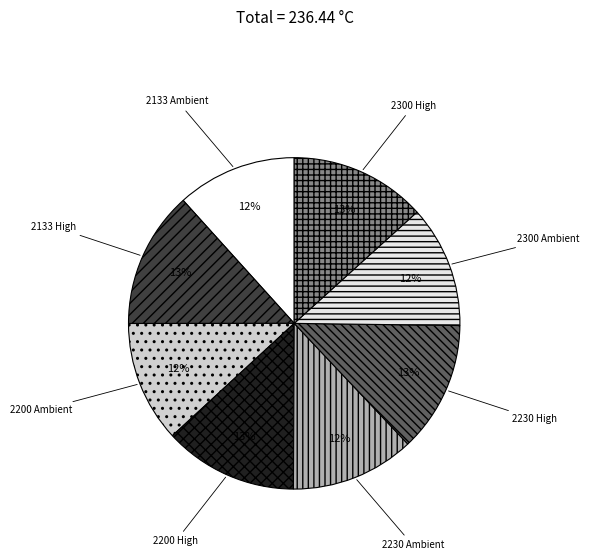

To the nearest percent, what is the combined percentage of 2200 Ambient and 2230 Ambient?

24%